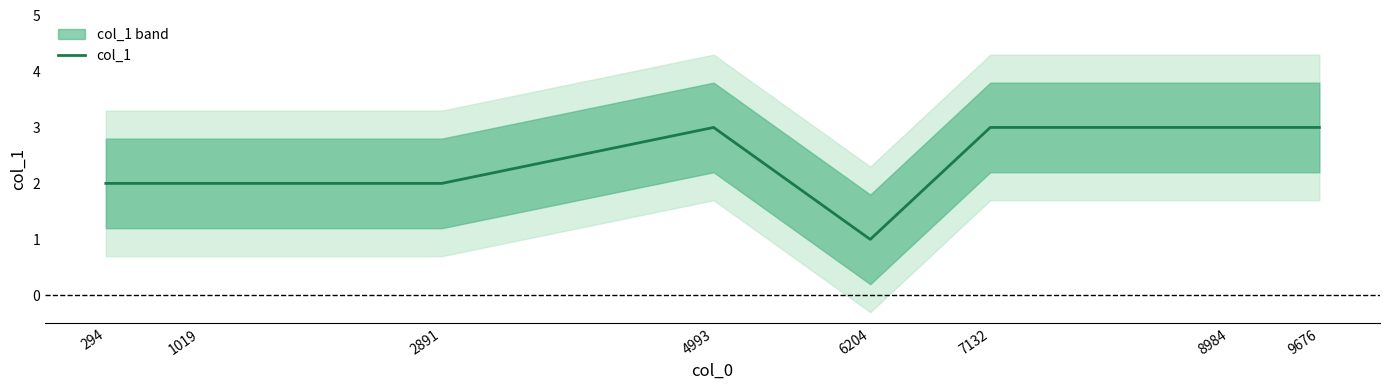

What is the difference between the values at 2891 and 7132?

1